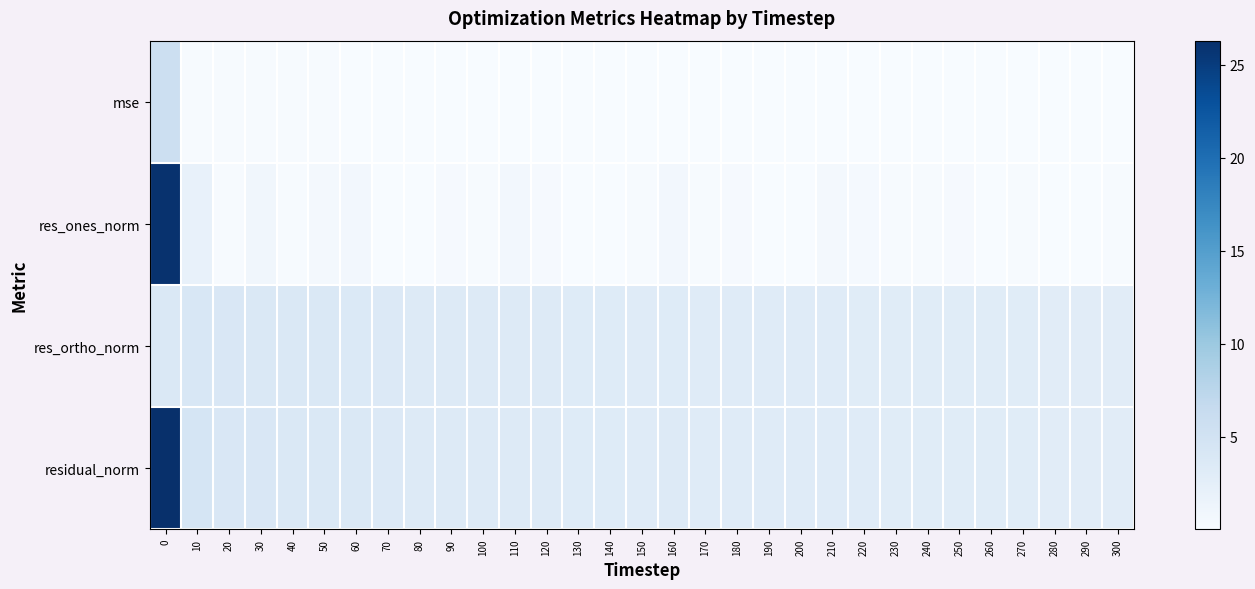

Which series has the largest total across all categories?

residual_norm